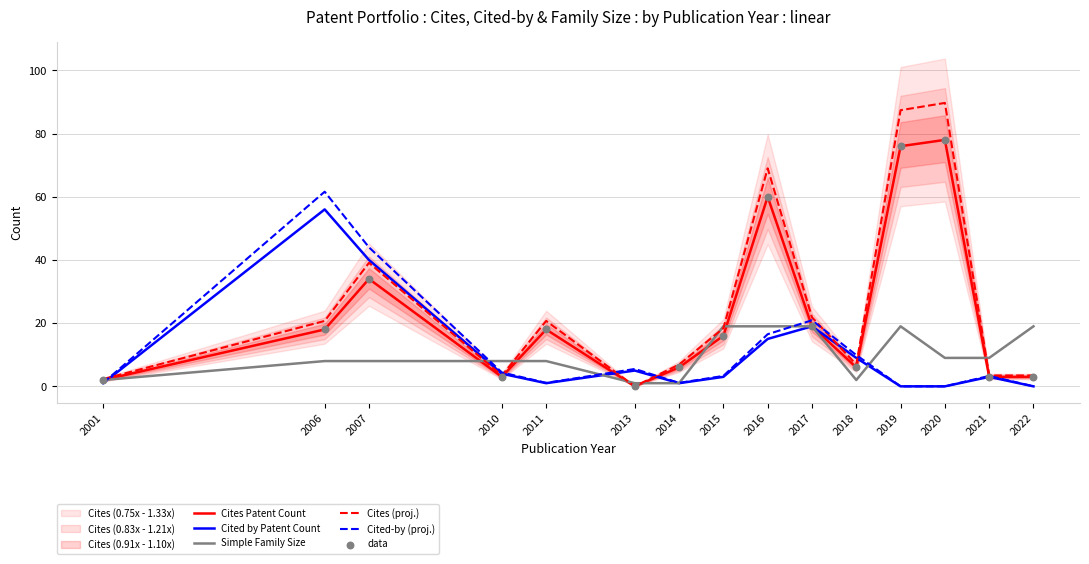

What is the total value across all series at 2022?

28.4